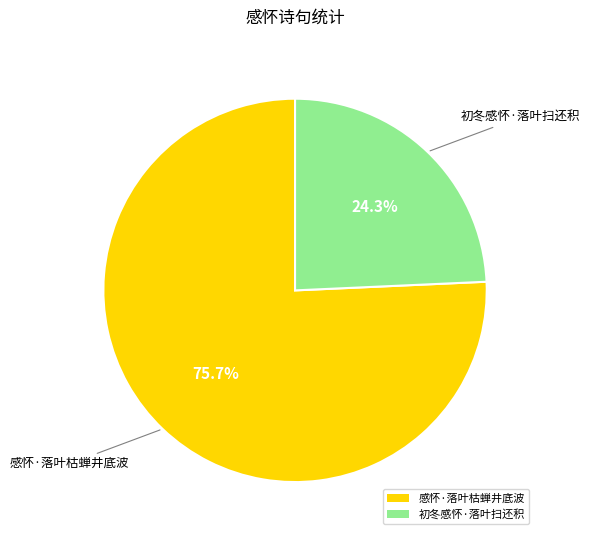

Which slice is the smallest?

初冬感怀·落叶扫还积